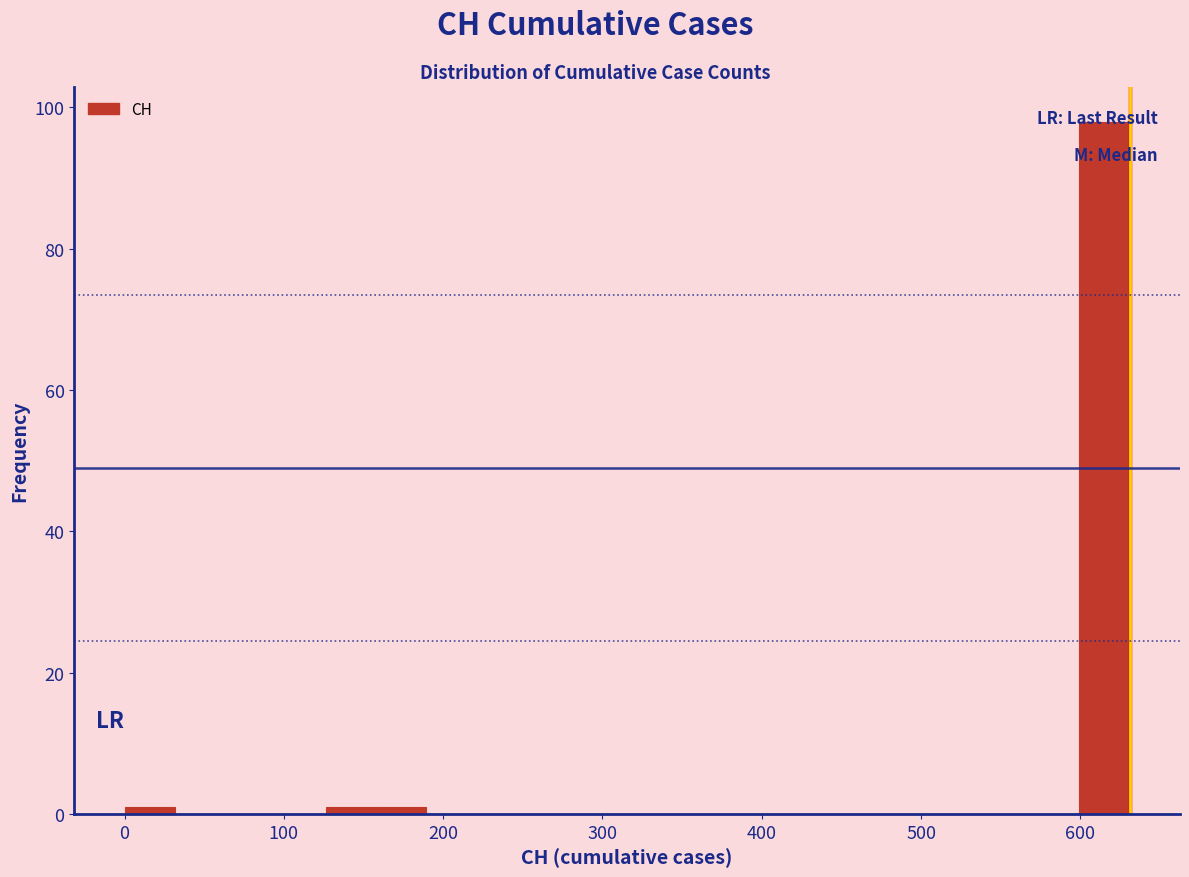

Read against the x-axis, roughly where is the centre of the tallest bar?

620